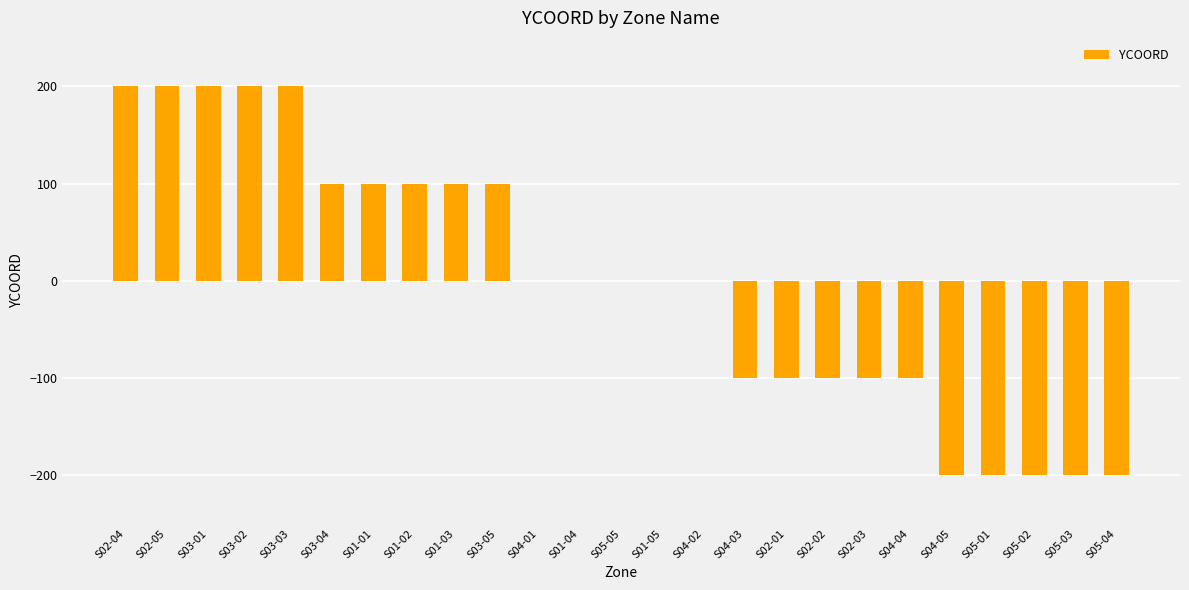

What is the maximum value shown in the chart?

200